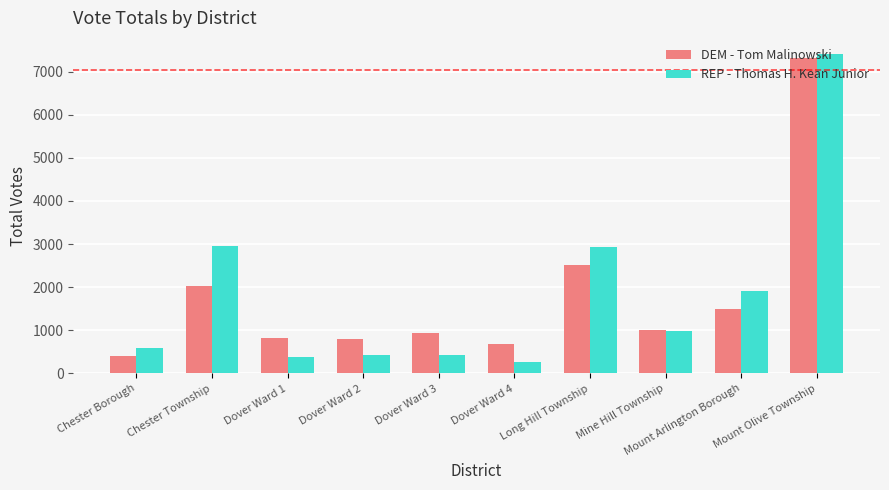

What value does the DEM - Tom Malinowski series have at Chester Township?

2027